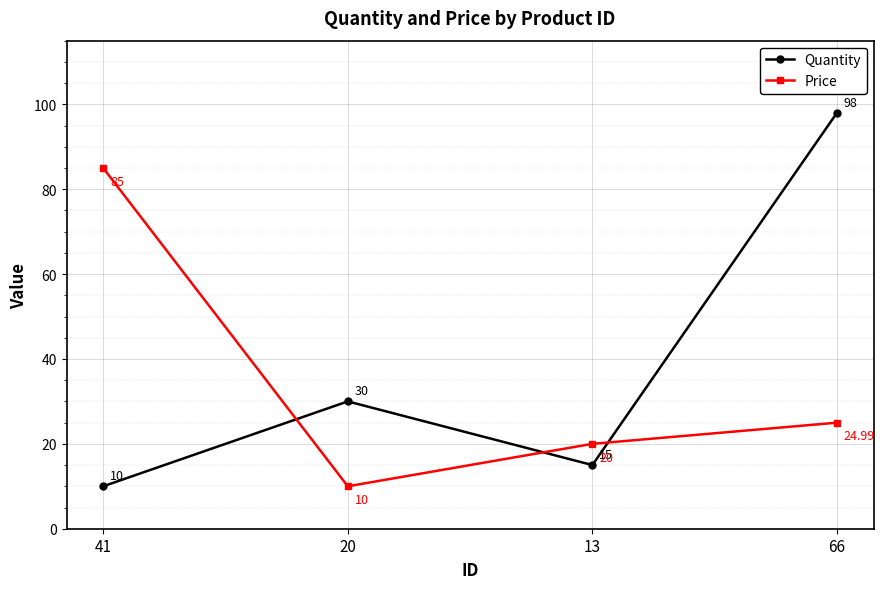

Reading left to right, extract all data points from this chart.

Quantity: 41=10.0	20=30.0	13=15.0	66=98.0
Price: 41=85.0	20=10.0	13=20.0	66=25.0